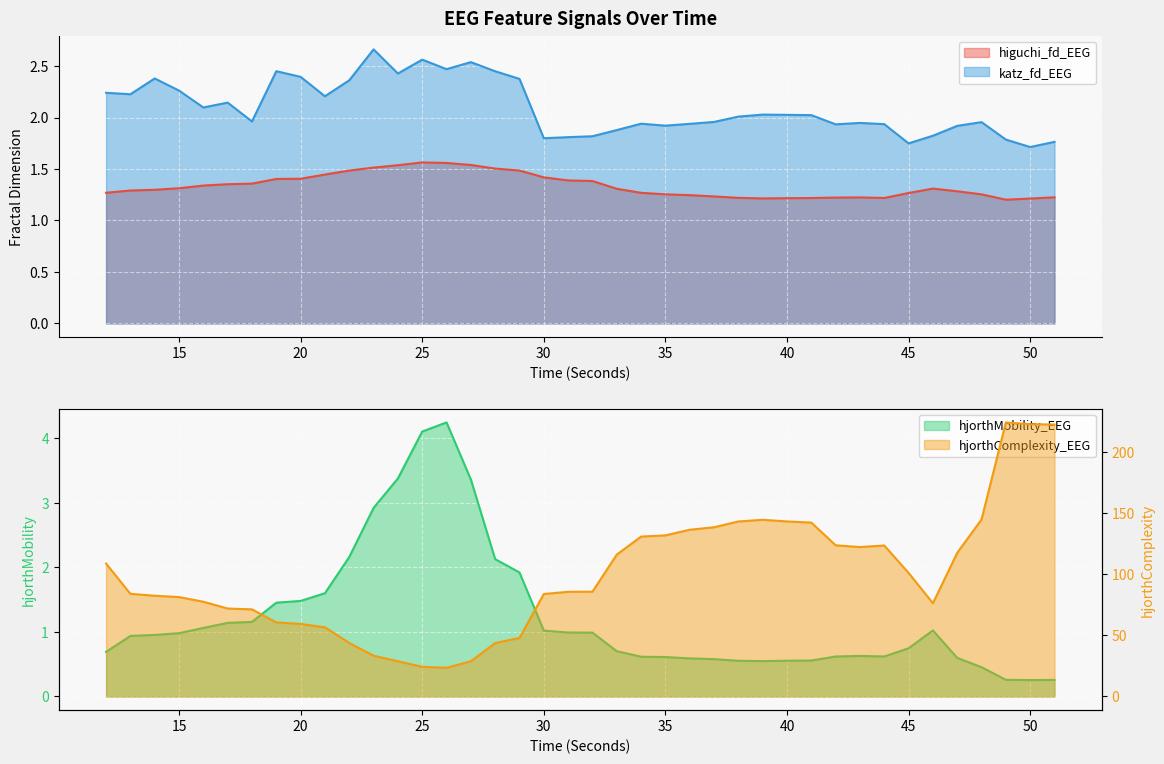

Reading left to right, extract all data points from this chart.

higuchi_fd_EEG: 1.3	1.3	1.3	1.3	1.3	1.4	1.4	1.4	1.4	1.4	1.5	1.5	1.5	1.6	1.6	1.5	1.5	1.5	1.4	1.4	1.4	1.3	1.3	1.3	1.2	1.2	1.2	1.2	1.2	1.2	1.2	1.2	1.2	1.3	1.3	1.3	1.3	1.2	1.2	1.2
katz_fd_EEG: 2.2	2.2	2.4	2.3	2.1	2.1	2.0	2.5	2.4	2.2	2.4	2.7	2.4	2.6	2.5	2.5	2.4	2.4	1.8	1.8	1.8	1.9	1.9	1.9	1.9	2.0	2.0	2.0	2.0	2.0	1.9	1.9	1.9	1.7	1.8	1.9	2.0	1.8	1.7	1.8
hjorthMobility_EEG: 0.7	0.9	1.0	1.0	1.1	1.1	1.2	1.5	1.5	1.6	2.2	2.9	3.4	4.1	4.2	3.4	2.1	1.9	1.0	1.0	1.0	0.7	0.6	0.6	0.6	0.6	0.6	0.5	0.6	0.6	0.6	0.6	0.6	0.7	1.0	0.6	0.5	0.3	0.3	0.3
hjorthComplexity_EEG: 108.6	83.9	82.4	81.2	77.4	71.9	71.2	60.5	59.3	56.5	43.7	33.3	28.8	24.2	23.4	28.8	43.6	47.9	83.8	85.6	85.6	115.9	130.7	131.7	136.3	138.3	143.1	144.4	143.1	142.1	123.6	122.1	123.4	101.0	76.2	117.4	144.7	224.0	222.6	222.3